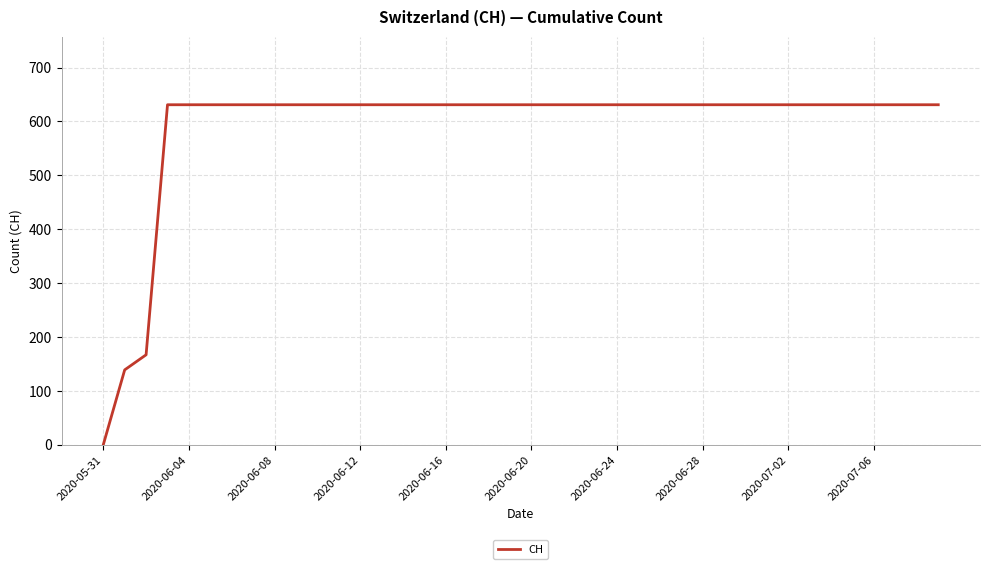

Does the chart have visible grid lines?

Yes